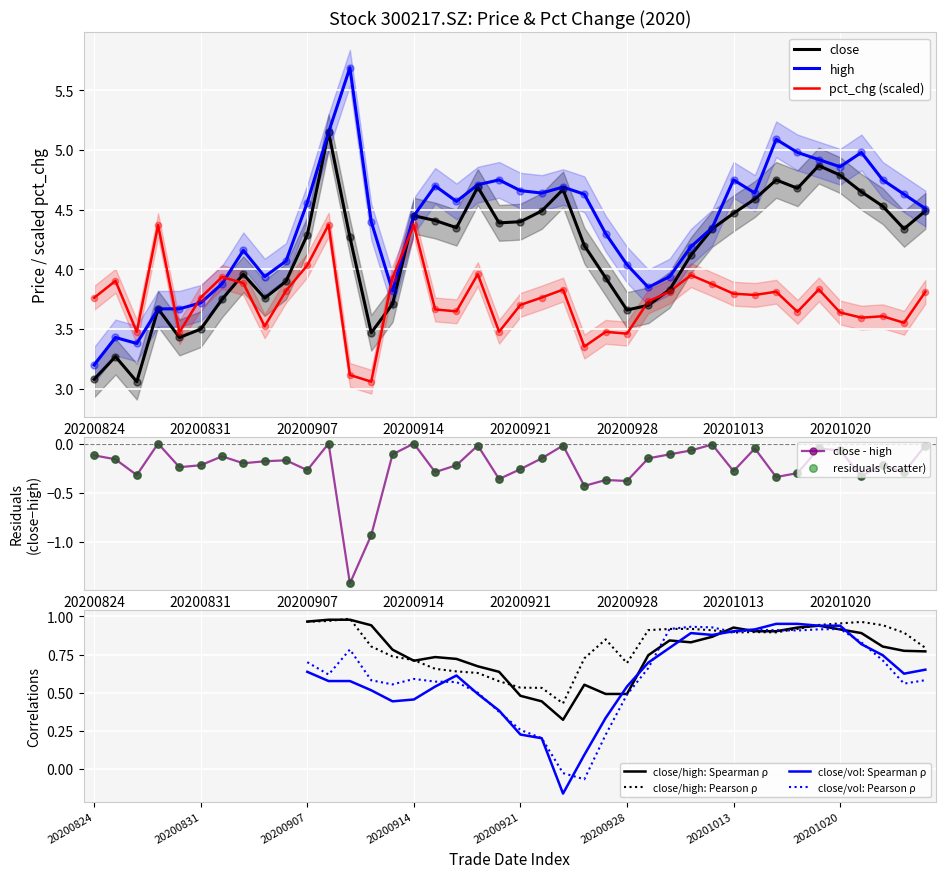

Which series has the largest total across all categories?

high